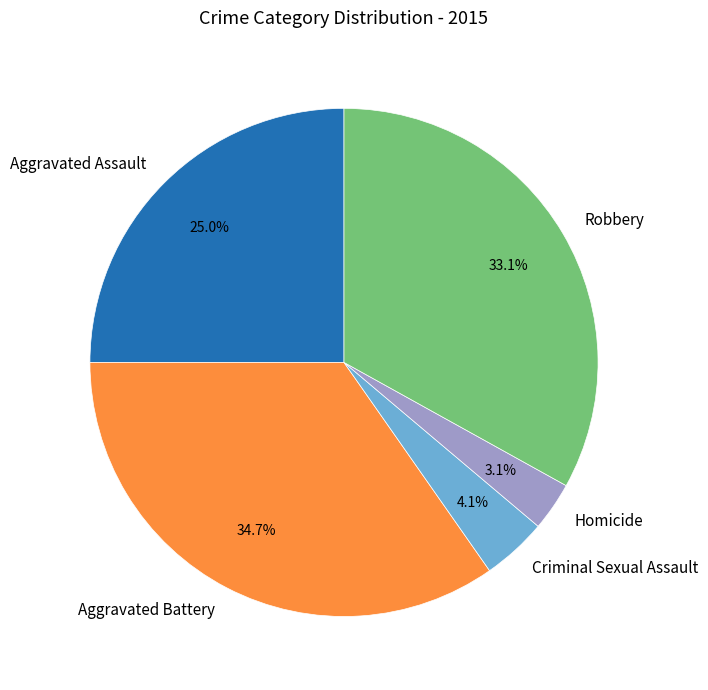

Does Homicide account for over 50% of the chart?

No